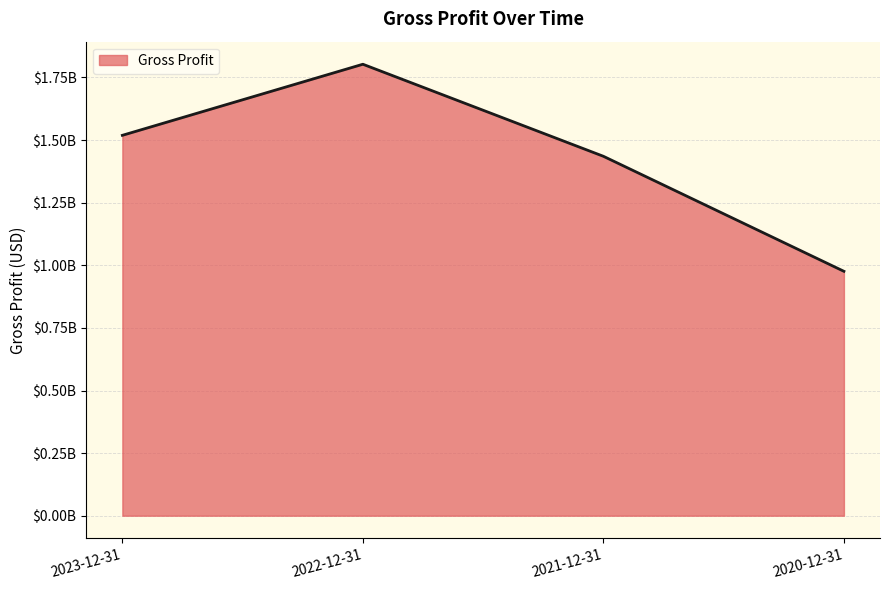

Does the chart have visible grid lines?

Yes